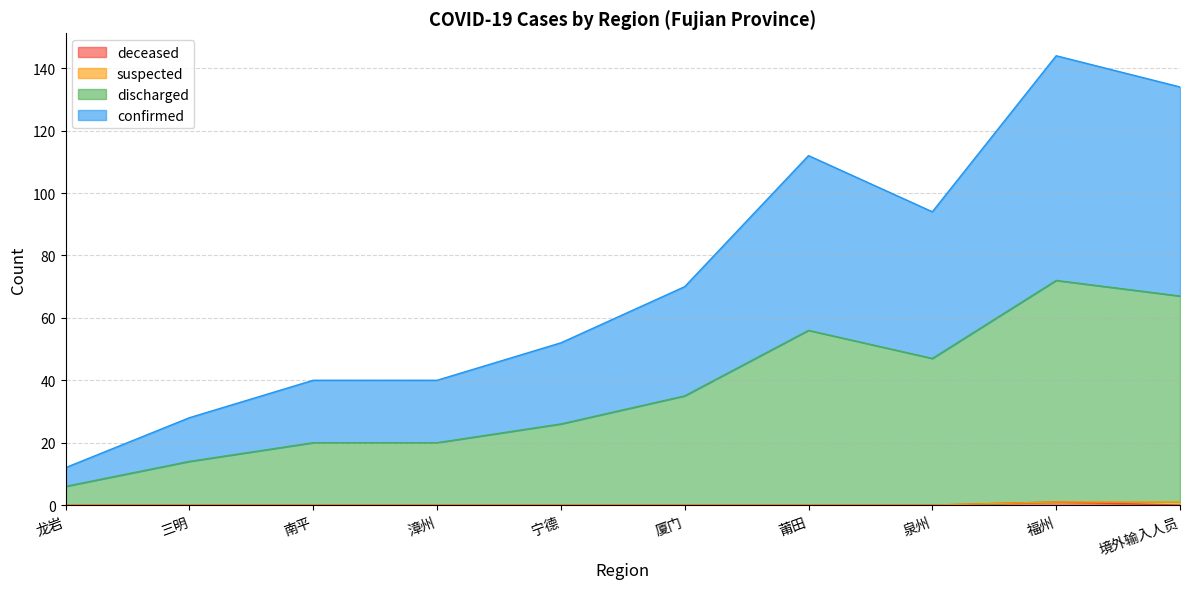

At which category does the chart reach its minimum across all series?

龙岩